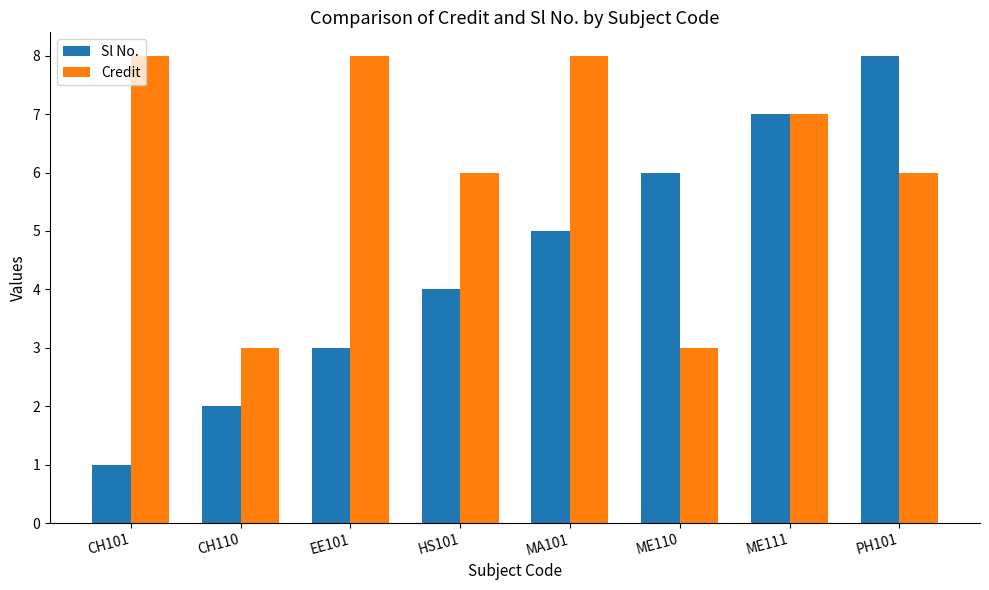

What value does the Sl No. series have at CH101?

1